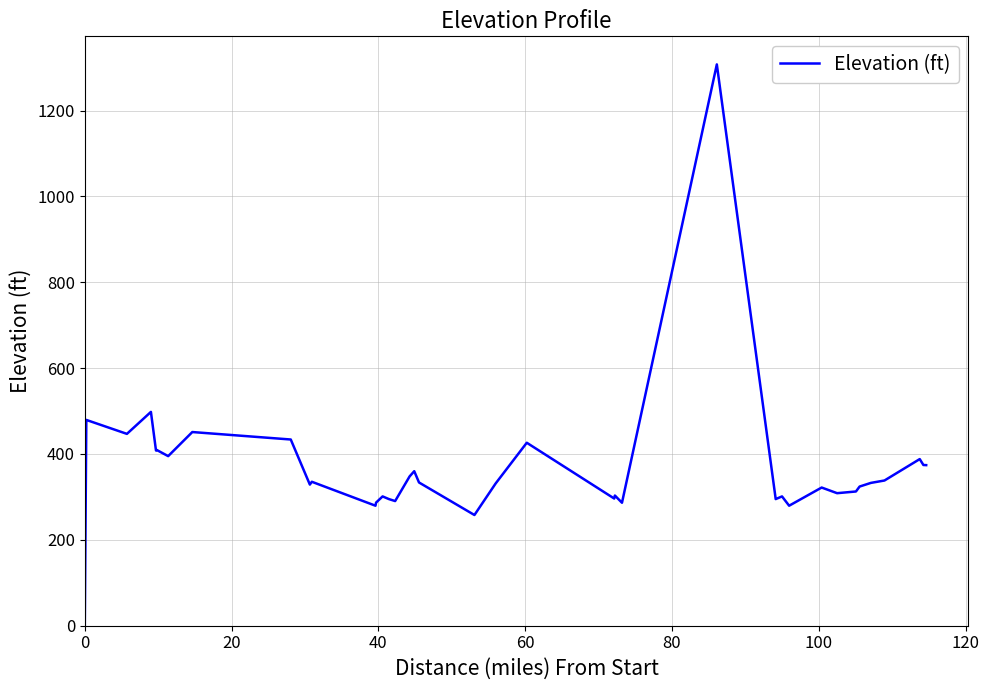

What is the difference between the maximum and second lowest values?

1049.5